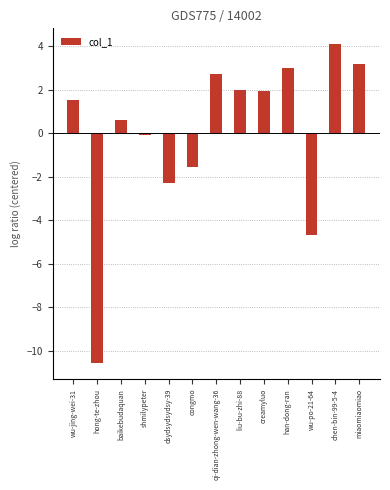

What is the sum of the values at han-dong-ran and miaomiaomiao?

6.2